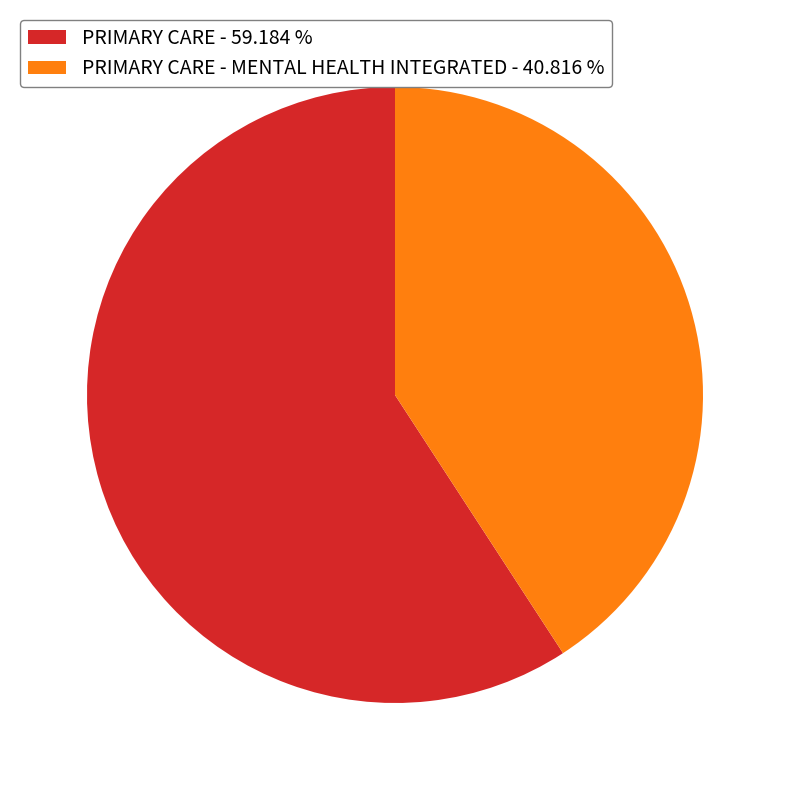

Which slice represents more than half of the pie?

PRIMARY CARE - 59.184 %